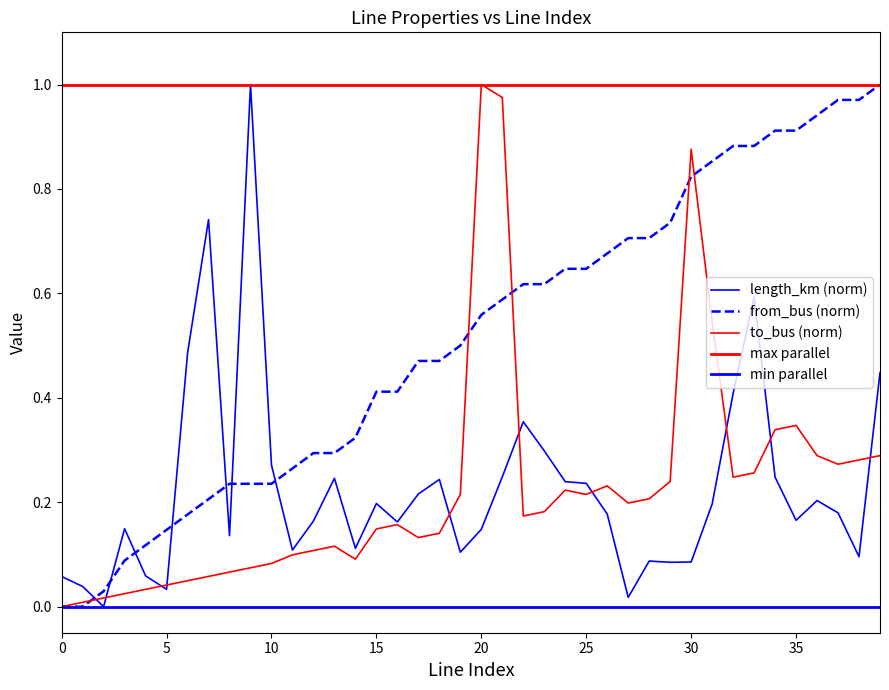

Does the chart have visible grid lines?

No